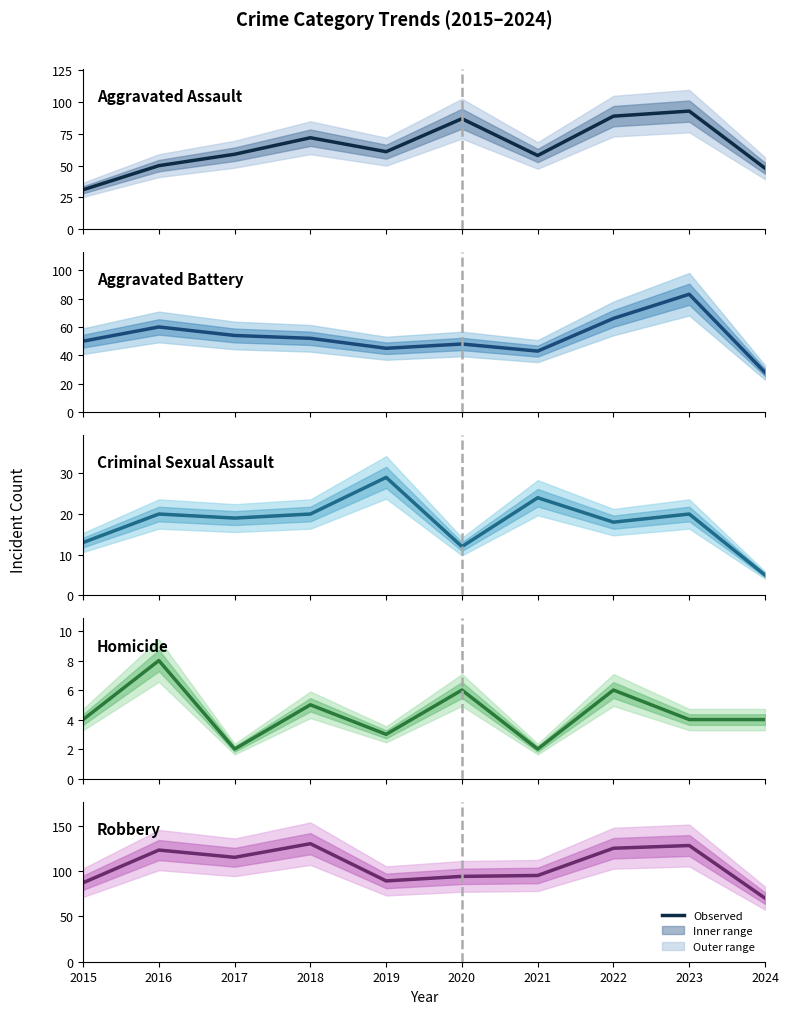

What is the difference between the maximum and second lowest values in the Aggravated Assault series?

45